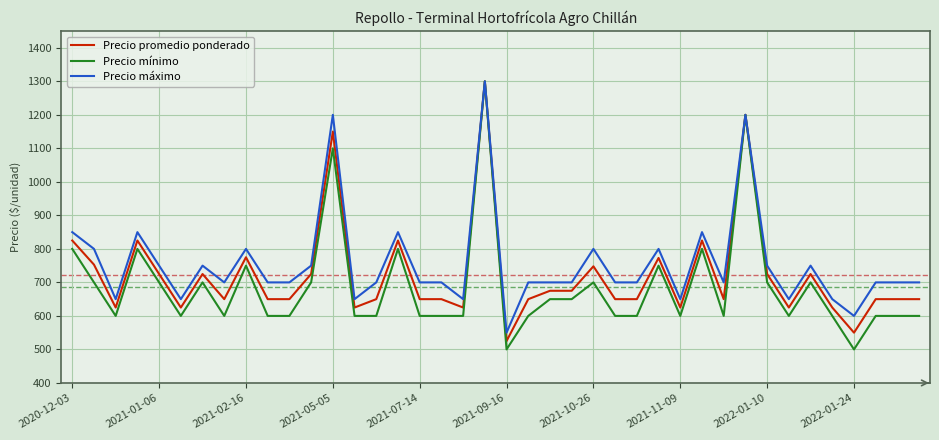

What is the maximum value shown in the chart?

1300